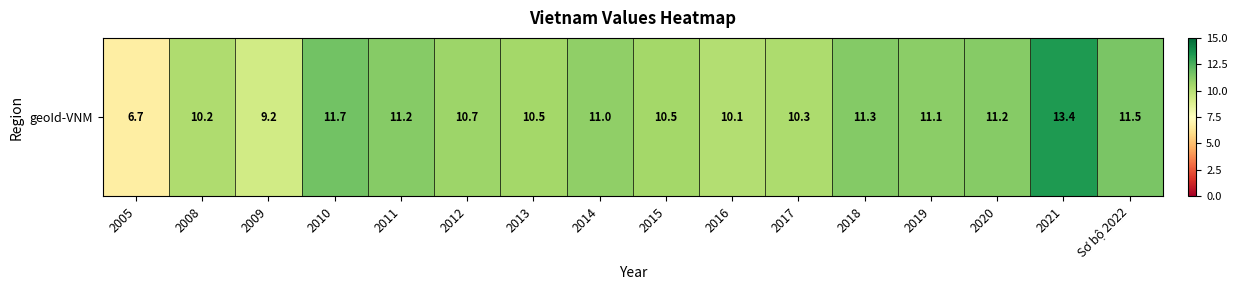

List the labels in order of value, largest first.

2021, 2010, Sơ bộ 2022, 2018, 2011, 2020, 2019, 2014, 2012, 2013, 2015, 2017, 2008, 2016, 2009, 2005